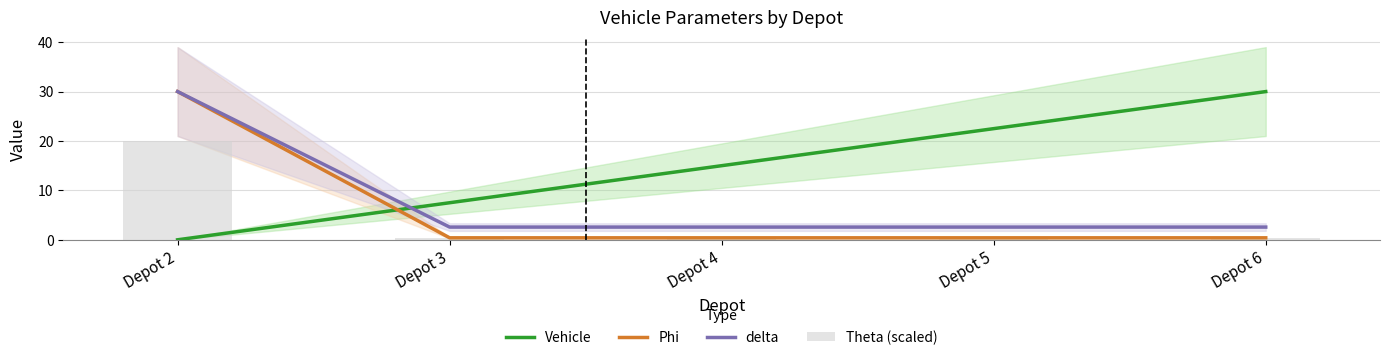

Is it true that Phi equals 0.6 at Depot 4?

False